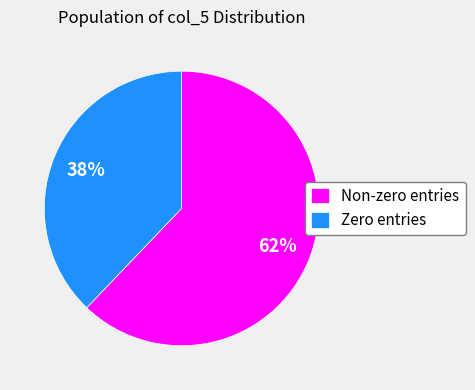

Count the number of slices in the pie.

2